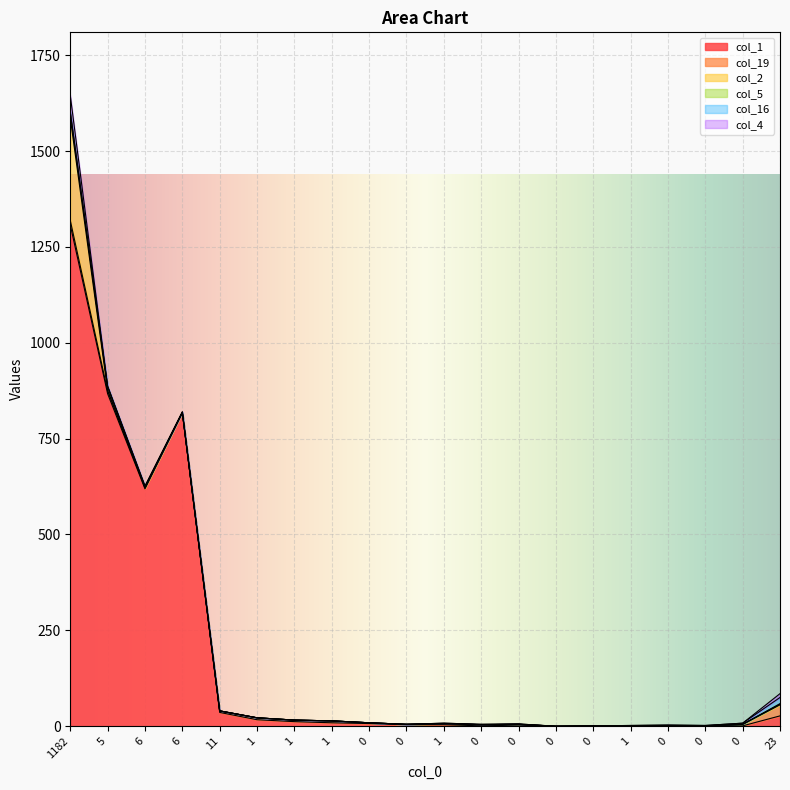

True or false: col_1 has a value of 458 at 0.

False